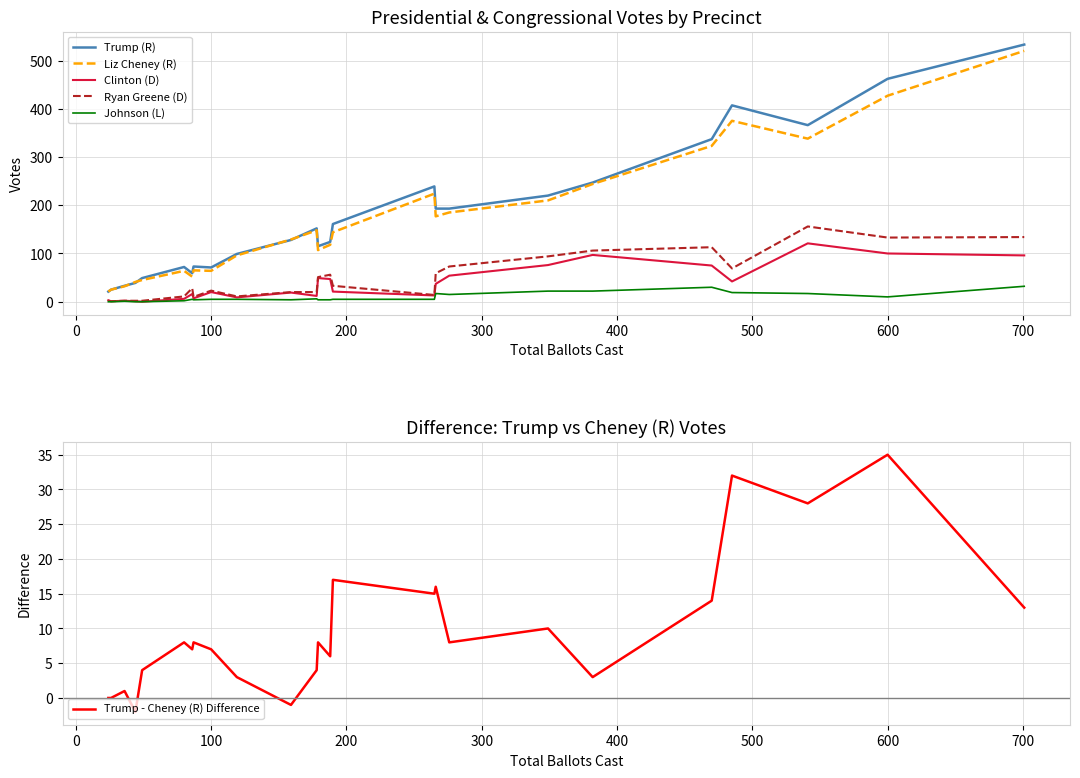

How many distinct data groups are displayed?

6